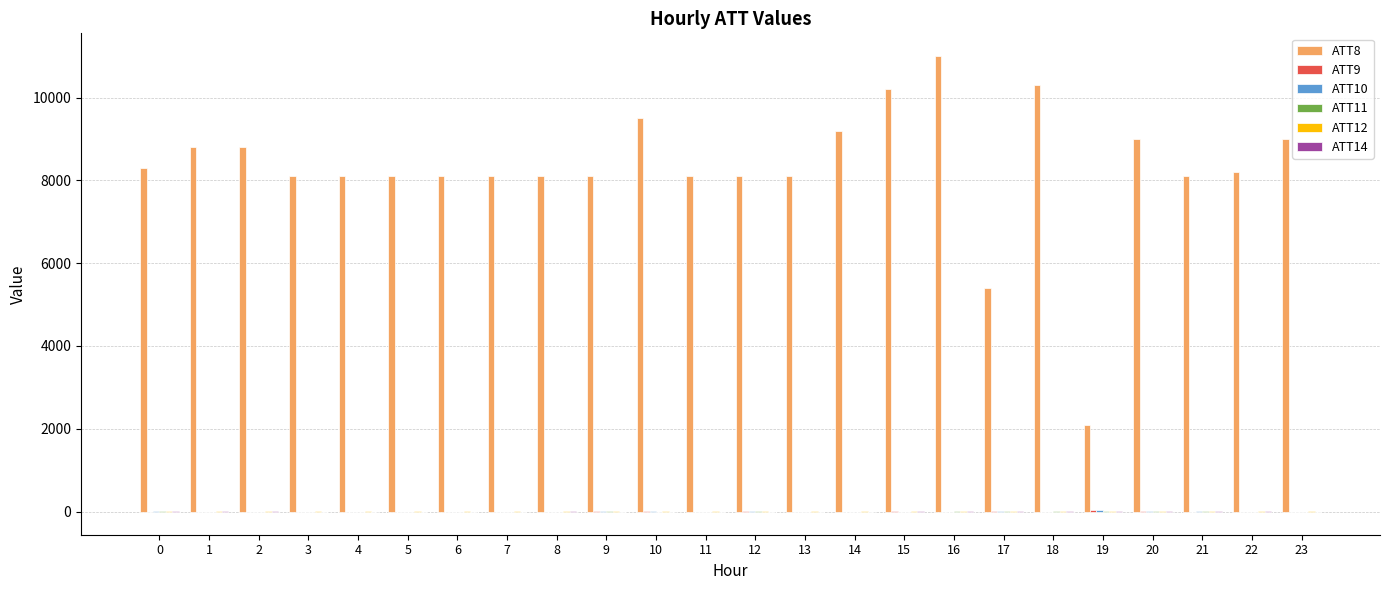

Are the bars horizontal?

No